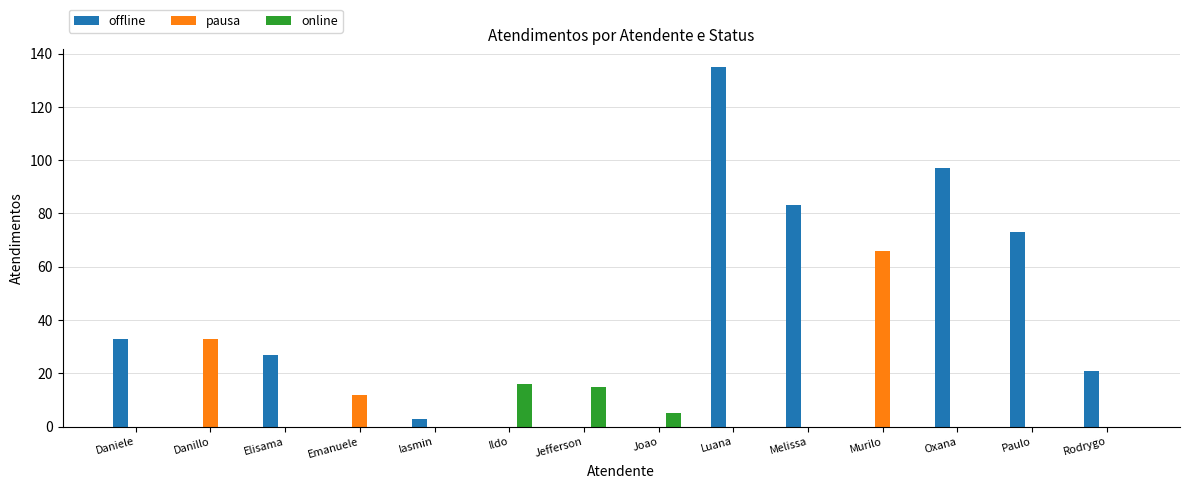

At which label is online closest to 8?

Joao